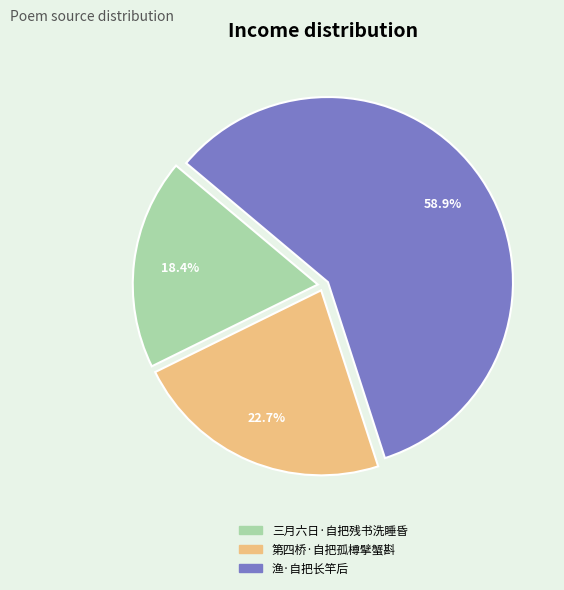

Rank the categories by value from highest to lowest.

渔·自把长竿后, 第四桥·自把孤樽擘蟹斟, 三月六日·自把残书洗睡昏